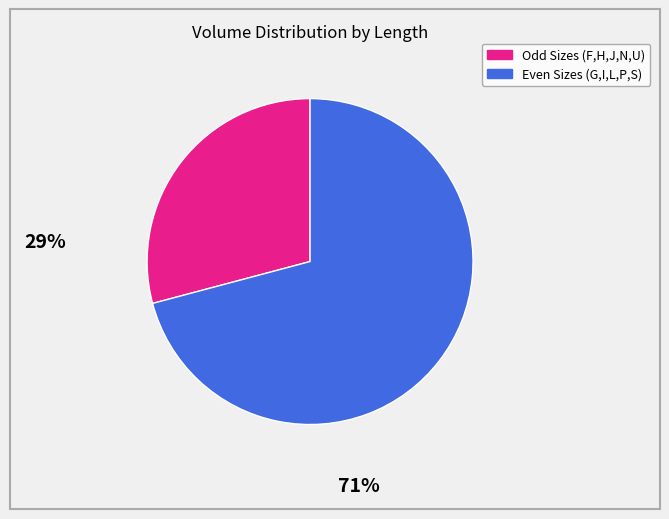

Is there any slice that represents more than half of the pie?

Yes